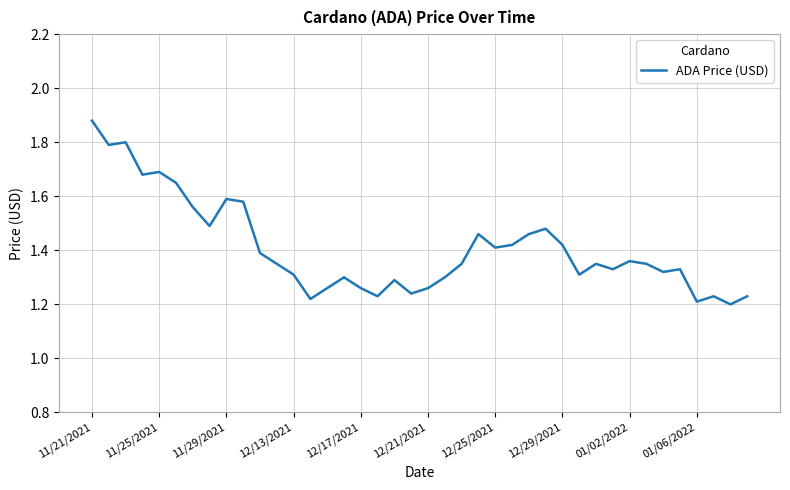

What is the difference between the maximum and minimum values?

0.7